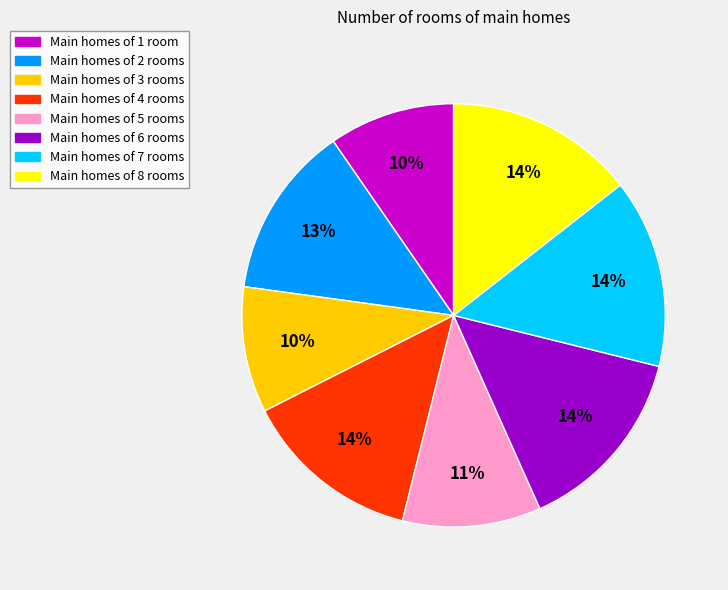

Does any single category account for the majority?

No